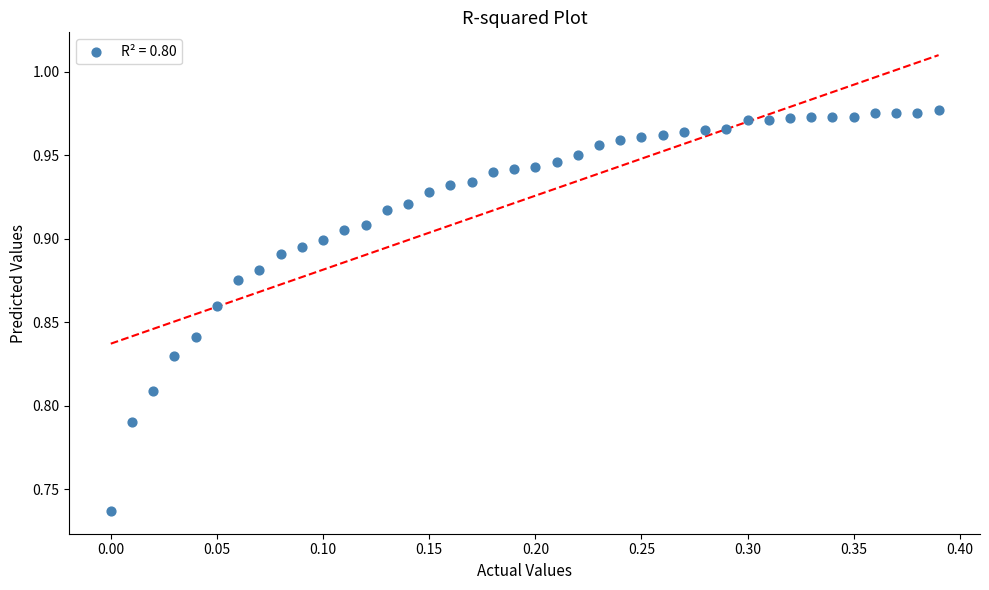

What is the range of X values (max minus min)?

0.4